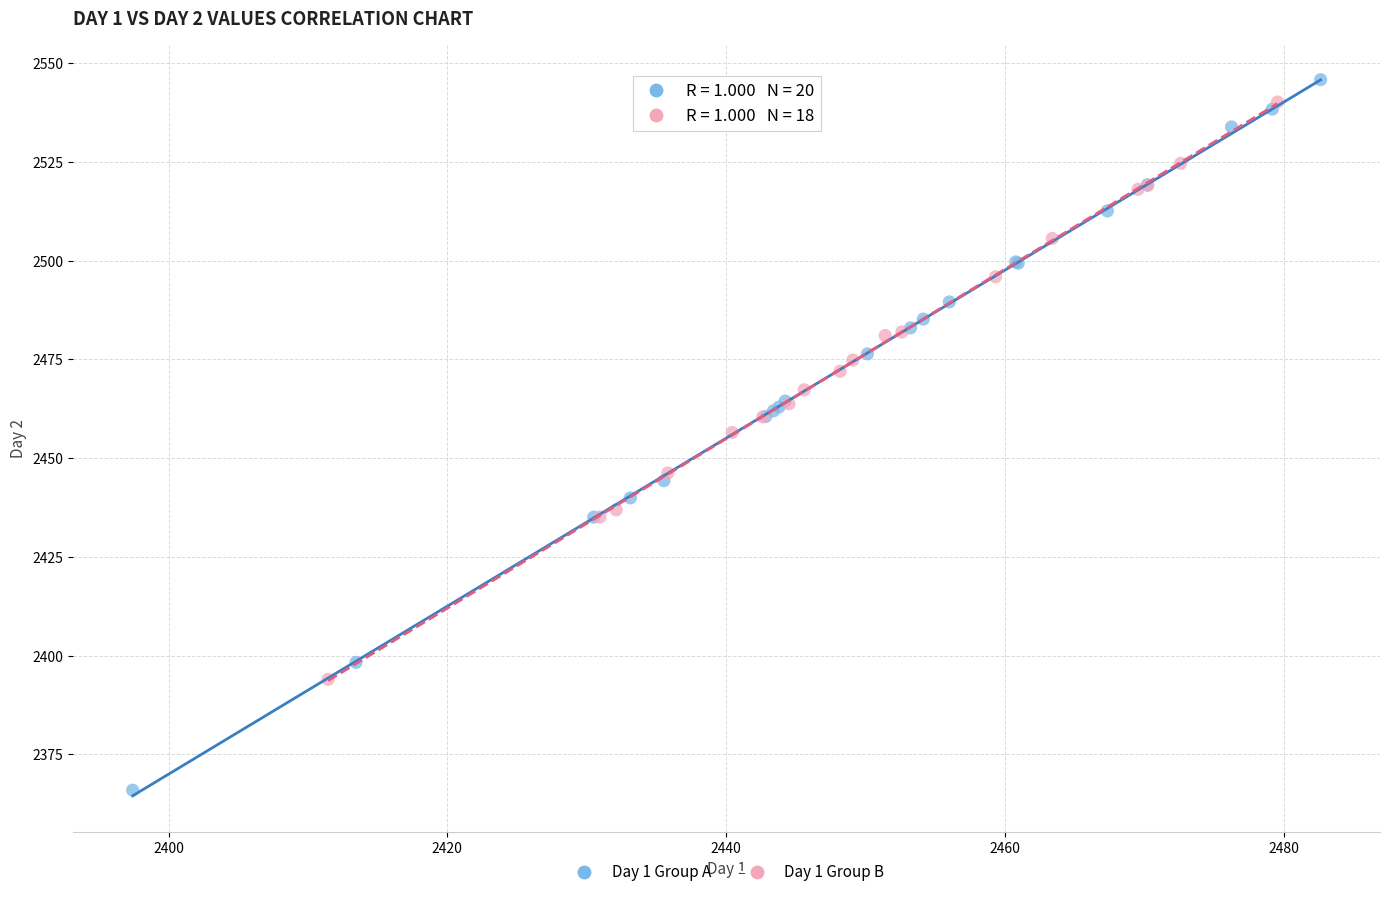

Which series has the largest Y range (max minus min)?

Day 1 Group A